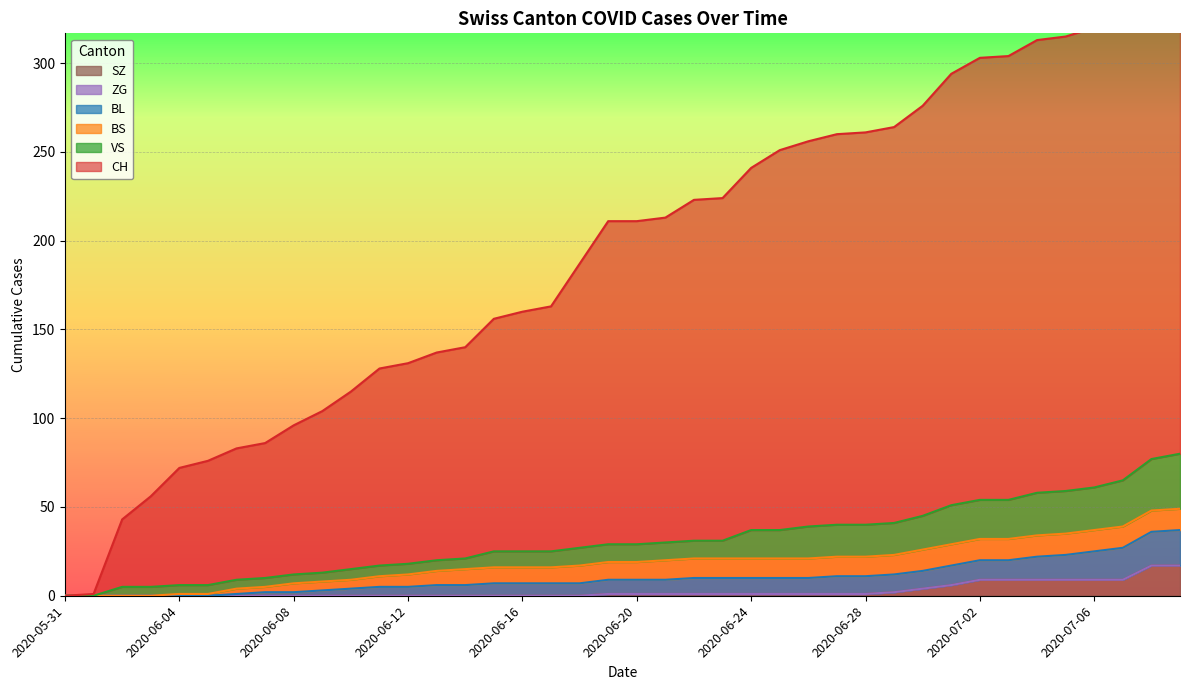

What is the label of the 23rd point from the left?

2020-06-22